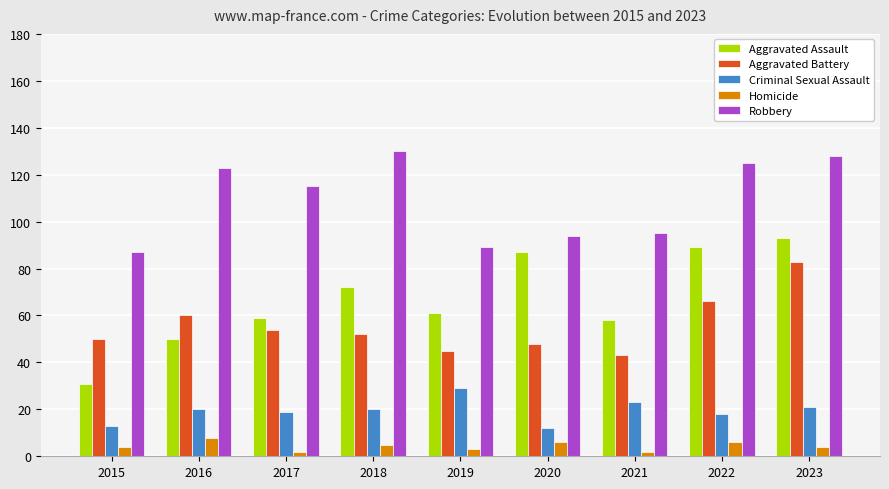

Reading left to right, list all the values displayed in this chart.

Aggravated Assault: 2015=31	2016=50	2017=59	2018=72	2019=61	2020=87	2021=58	2022=89	2023=93
Aggravated Battery: 2015=50	2016=60	2017=54	2018=52	2019=45	2020=48	2021=43	2022=66	2023=83
Criminal Sexual Assault: 2015=13	2016=20	2017=19	2018=20	2019=29	2020=12	2021=23	2022=18	2023=21
Homicide: 2015=4	2016=8	2017=2	2018=5	2019=3	2020=6	2021=2	2022=6	2023=4
Robbery: 2015=87	2016=123	2017=115	2018=130	2019=89	2020=94	2021=95	2022=125	2023=128